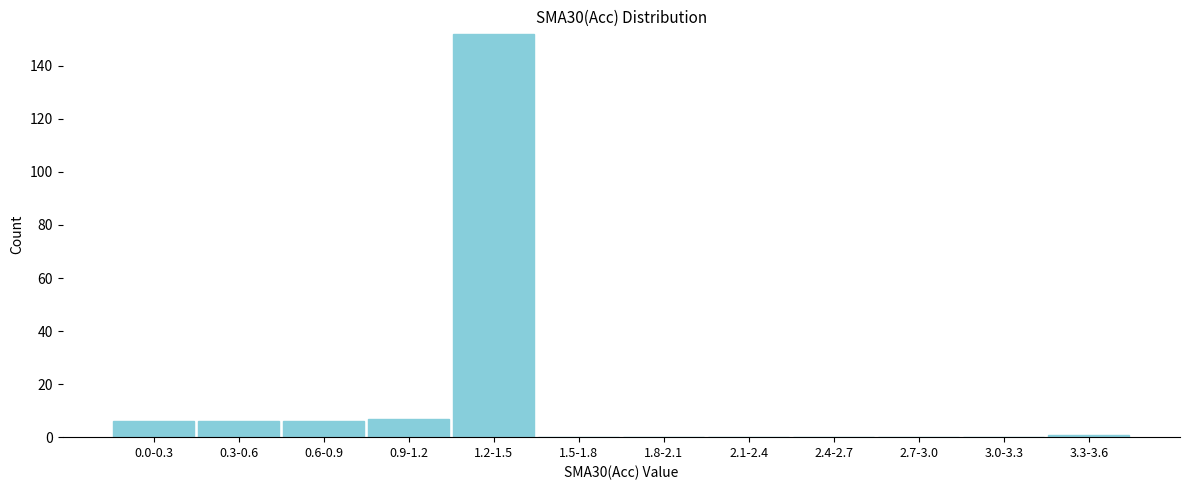

Reading left to right, extract all data points from this chart.

0.0-0.3=6	0.3-0.6=6	0.6-0.9=6	0.9-1.2=7	1.2-1.5=152	1.5-1.8=0	1.8-2.1=0	2.1-2.4=0	2.4-2.7=0	2.7-3.0=0	3.0-3.3=0	3.3-3.6=1